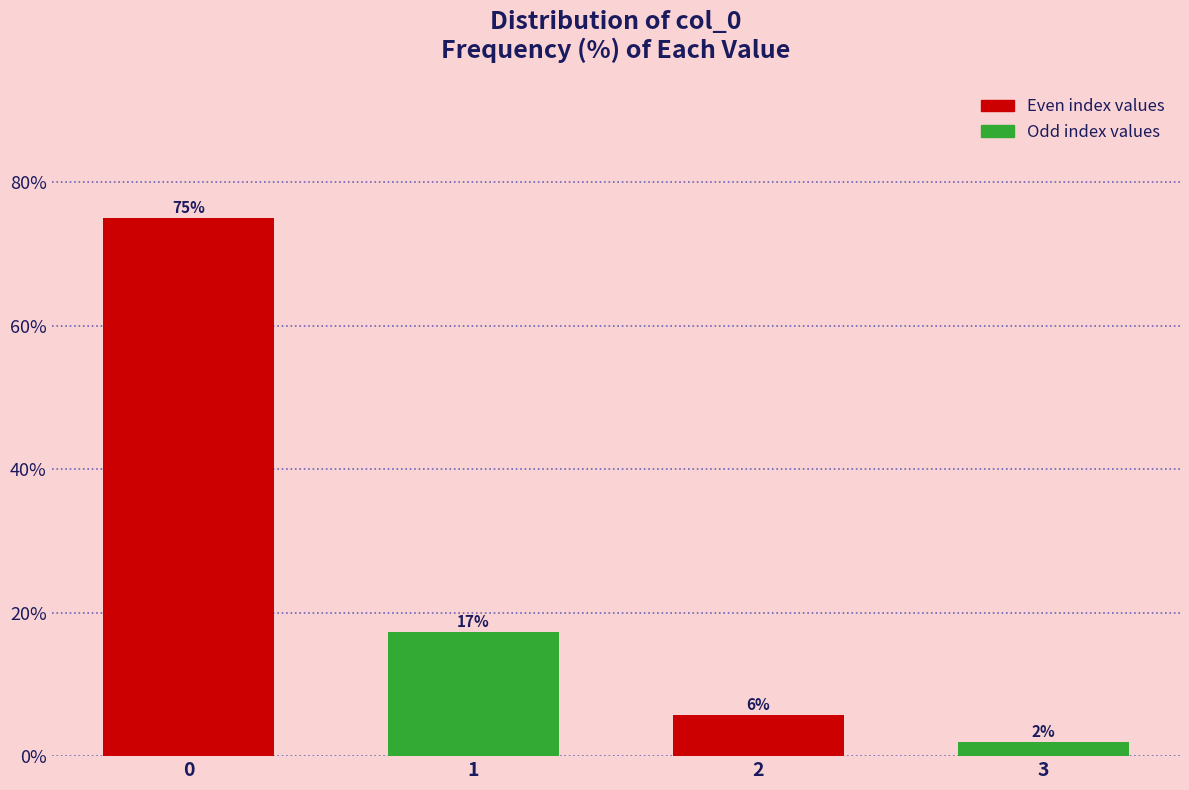

Does the chart contain any negative values?

No